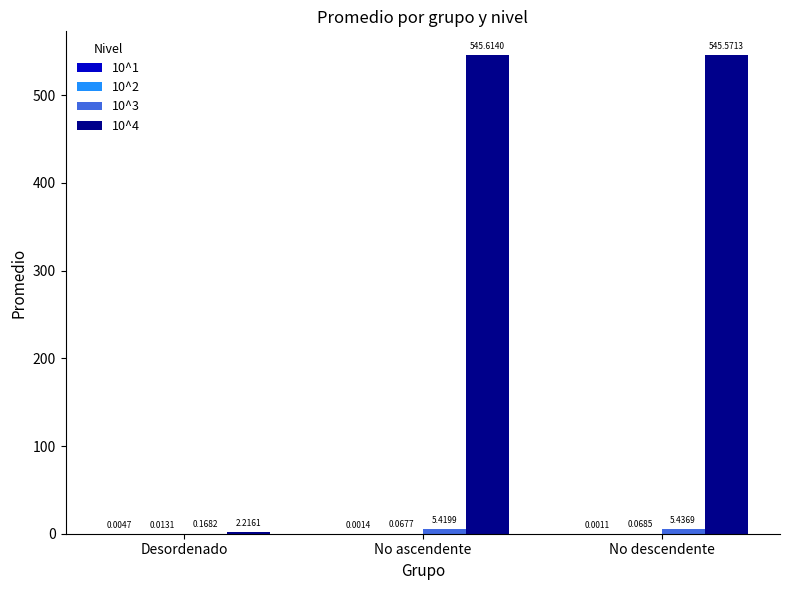

Where does the 10^4 series first go above 545?

No ascendente